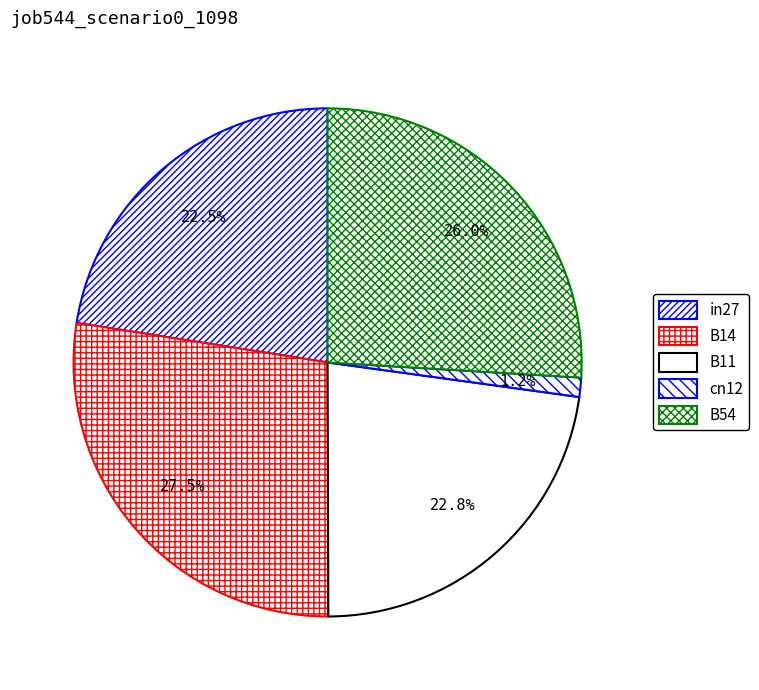

Count the number of slices in the pie.

5